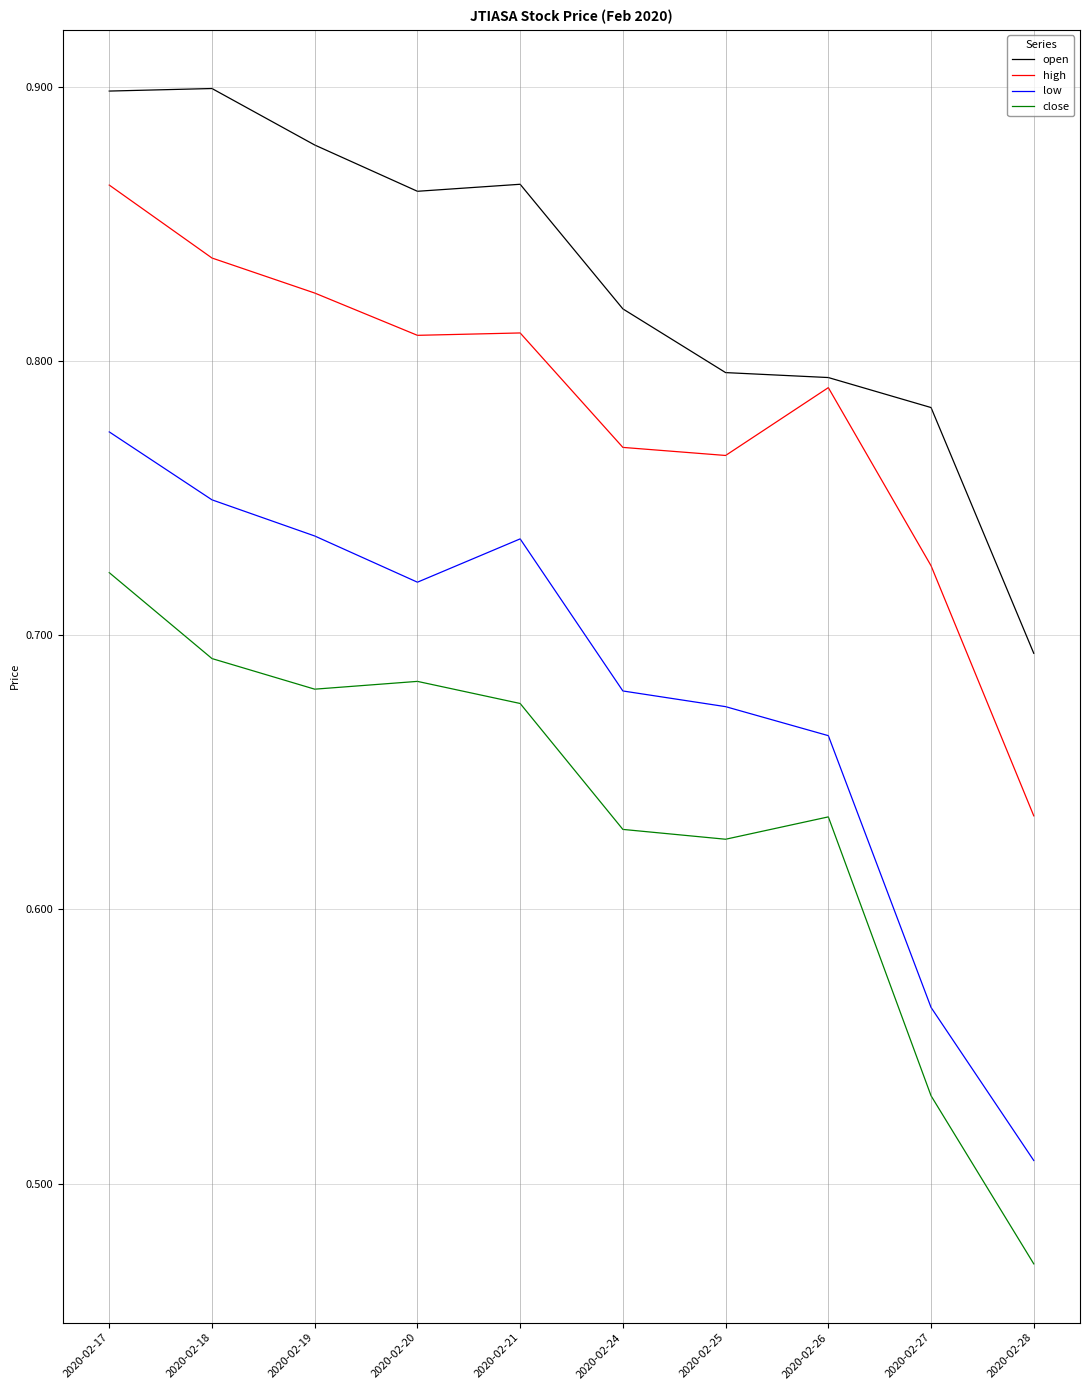

True or false: high and open intersect in this chart.

False